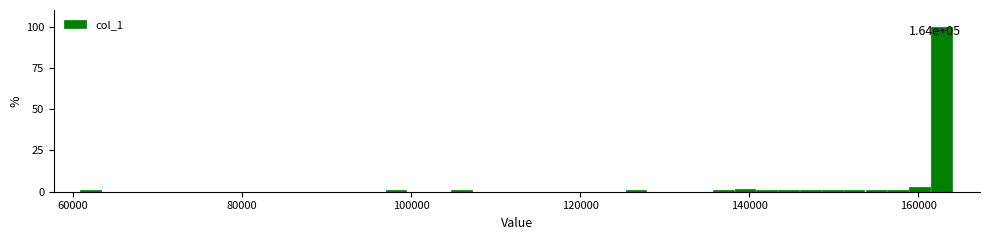

Around what value on the x-axis is the tallest bar? Give the approximate position of its centre, as read against the axis.

162000